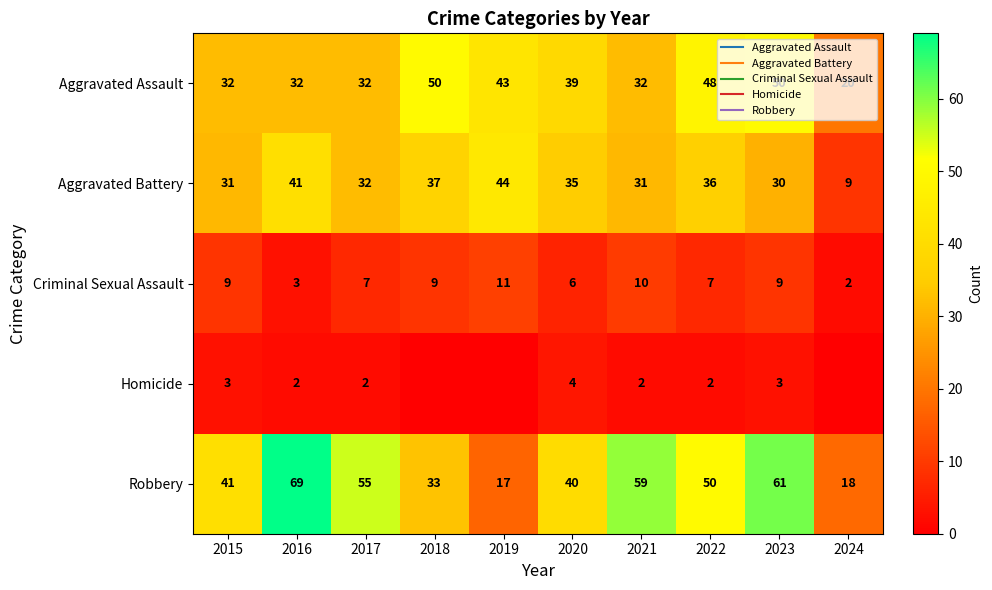

What is the average value of the Criminal Sexual Assault series?

7